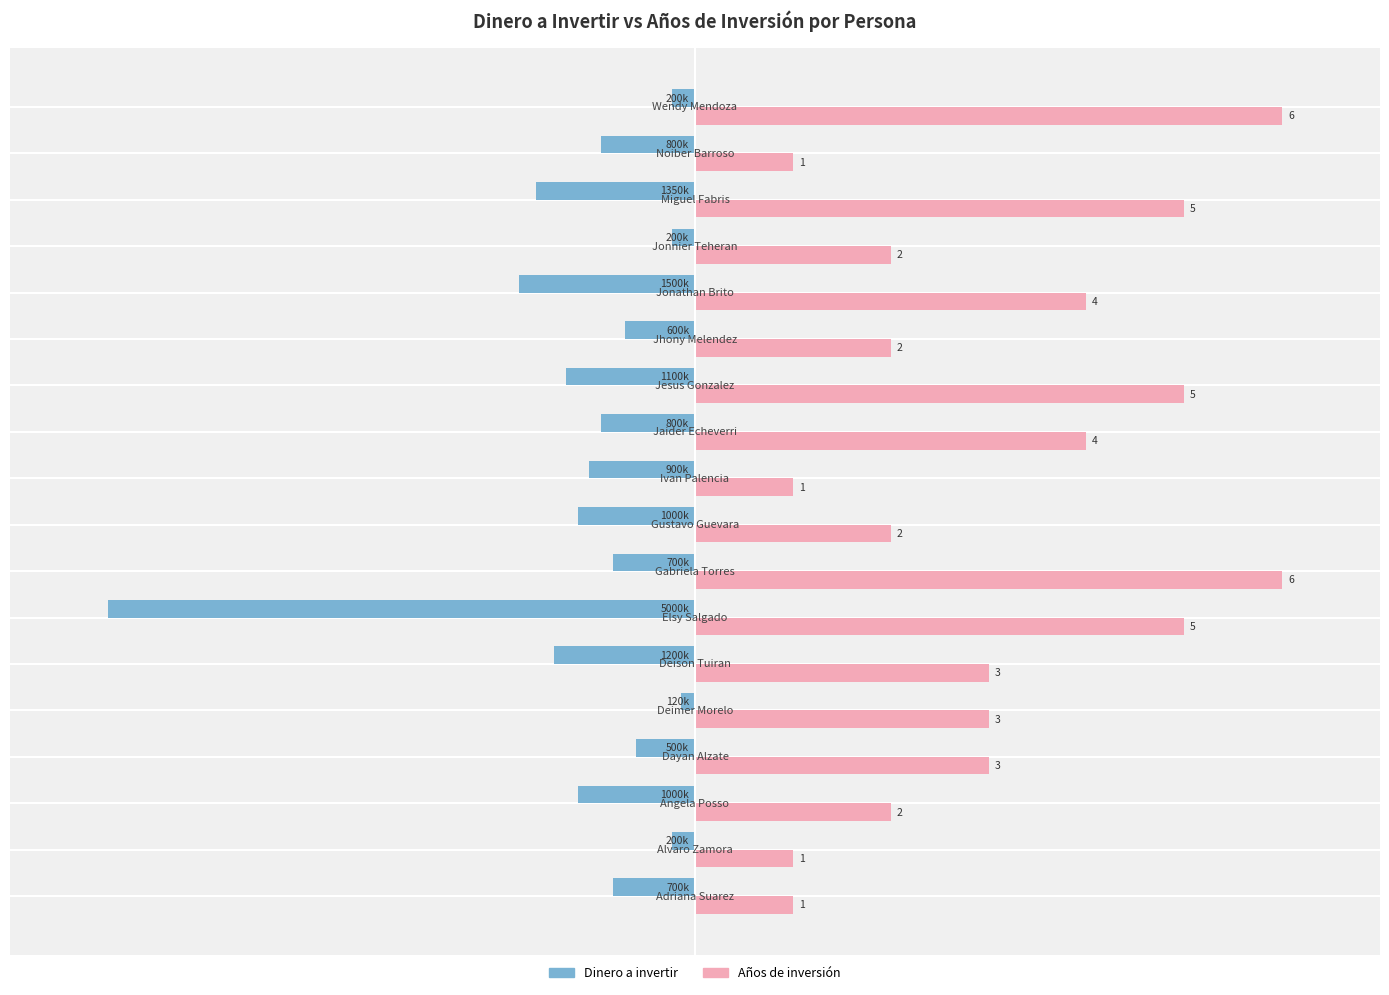

What are all the series names shown in the legend?

Dinero a invertir, Años de inversión